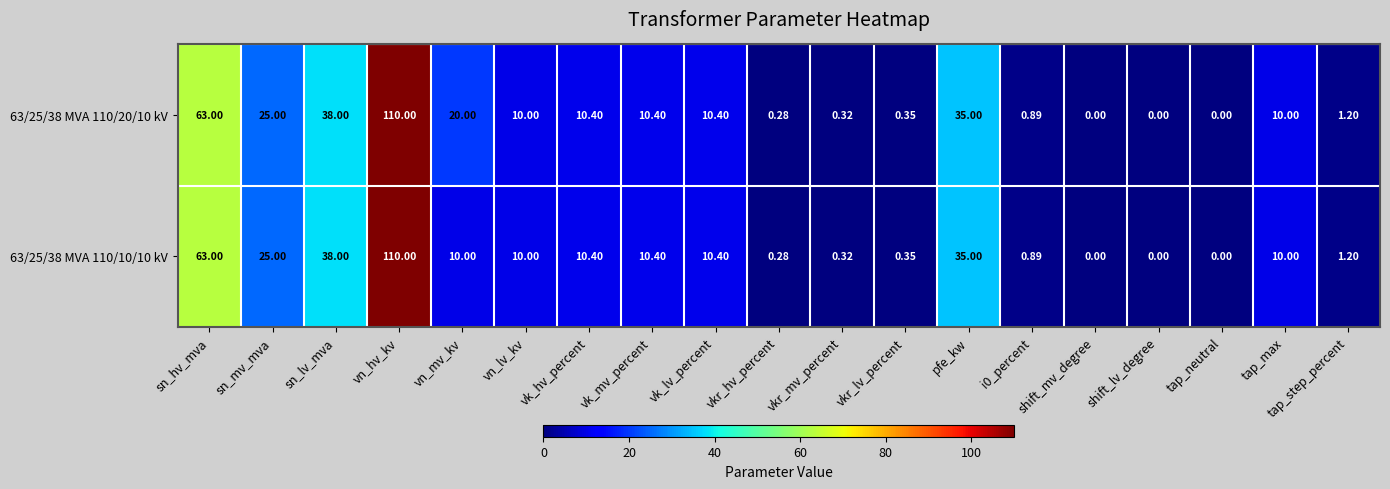

Where does the 63/25/38 MVA 110/10/10 kV series first go above 10?

sn_hv_mva